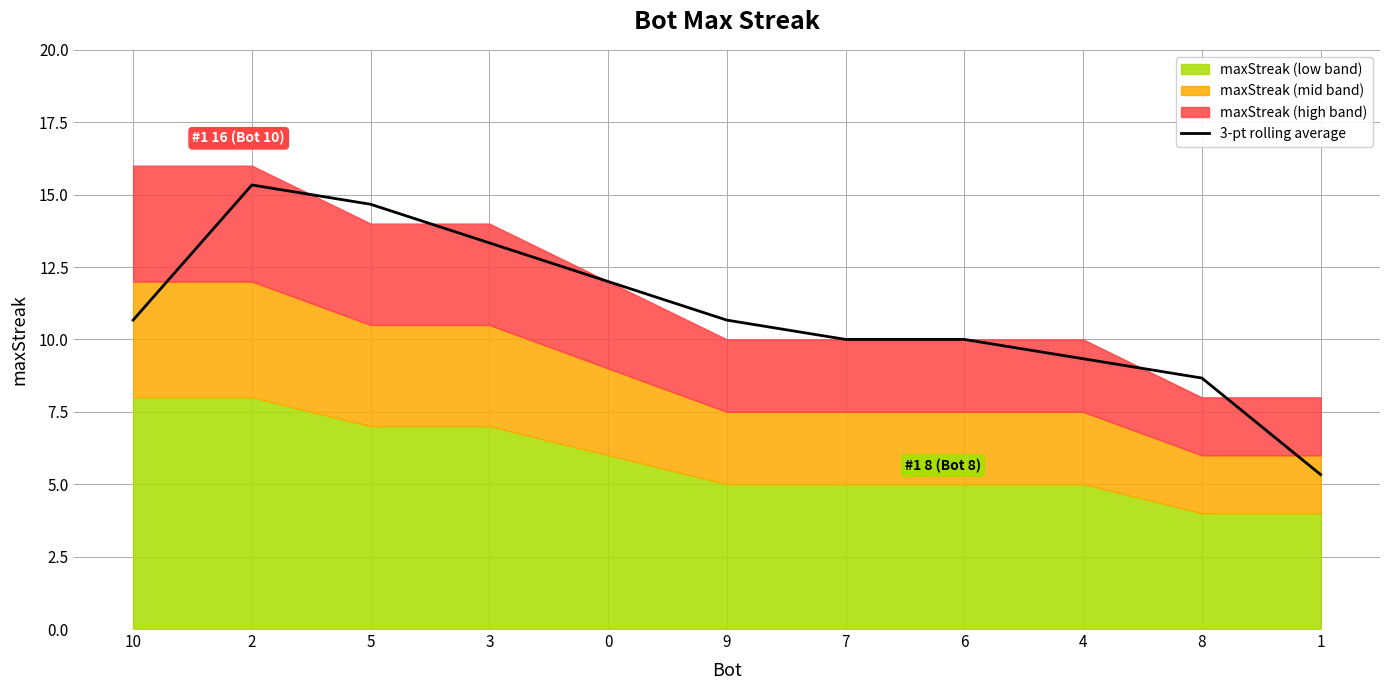

True or false: 3-pt rolling average has a value of 24.8 at 2.

False